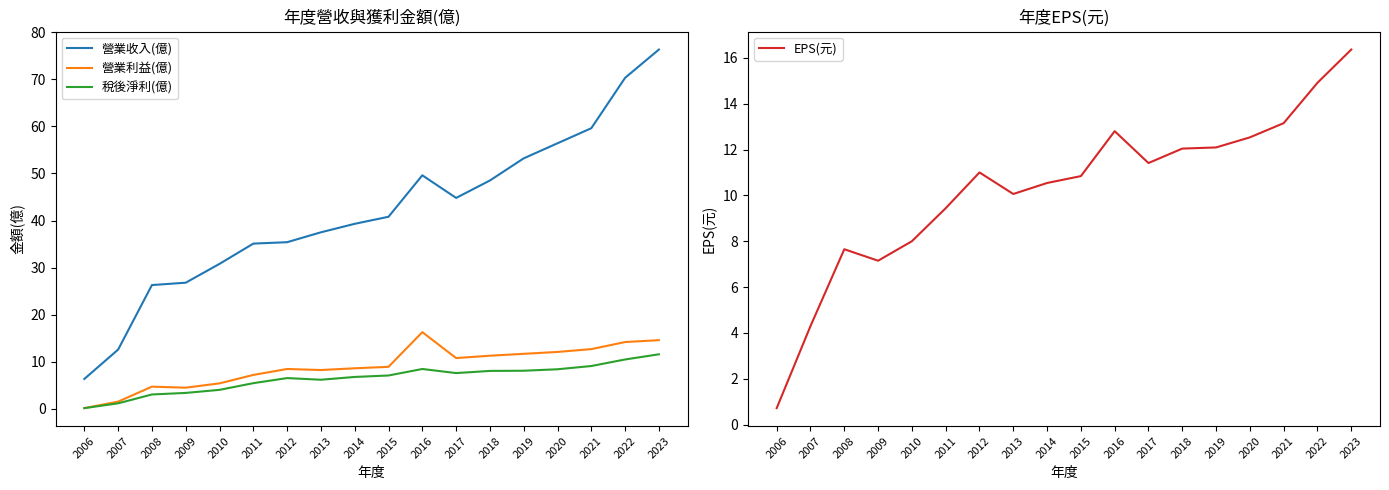

How many series are shown in this chart?

4